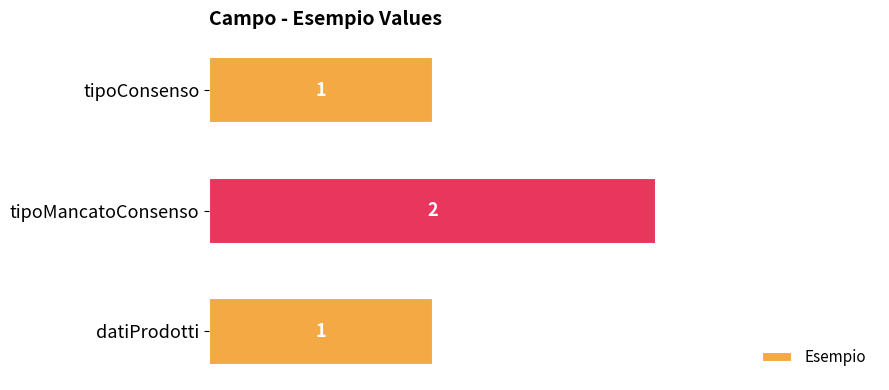

How many bars are there in total?

3